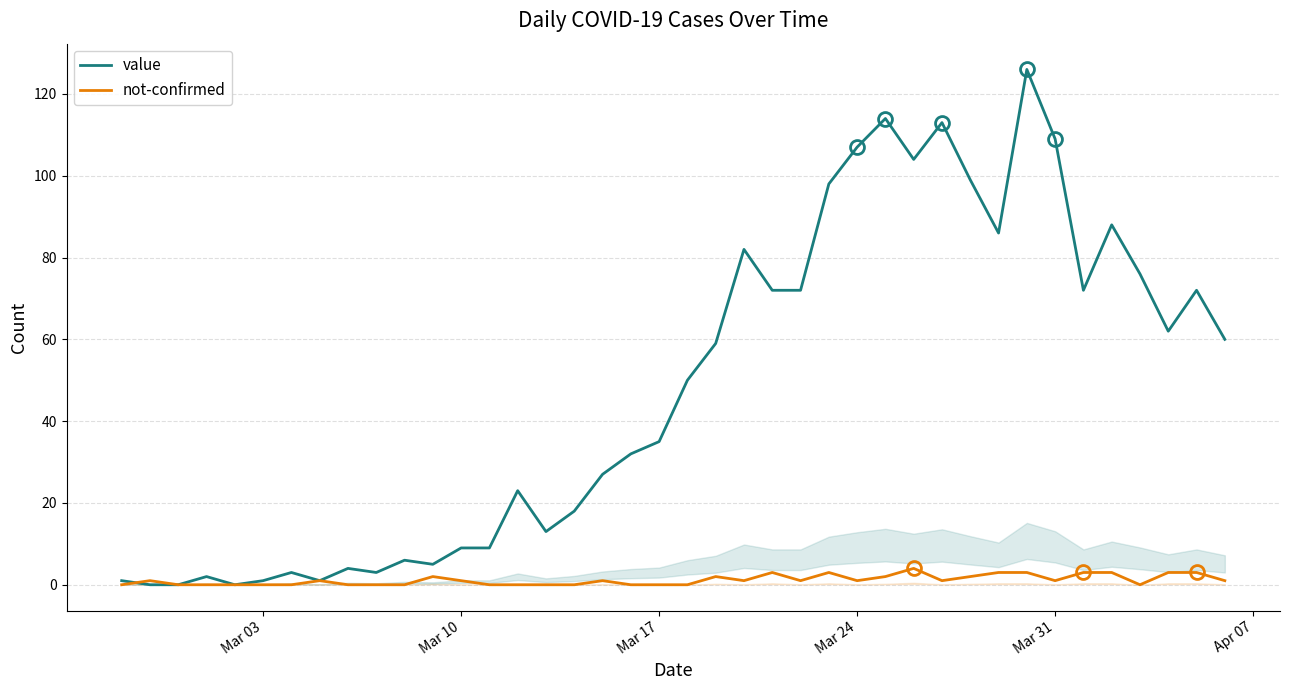

What are all the series names shown in the legend?

value, not-confirmed